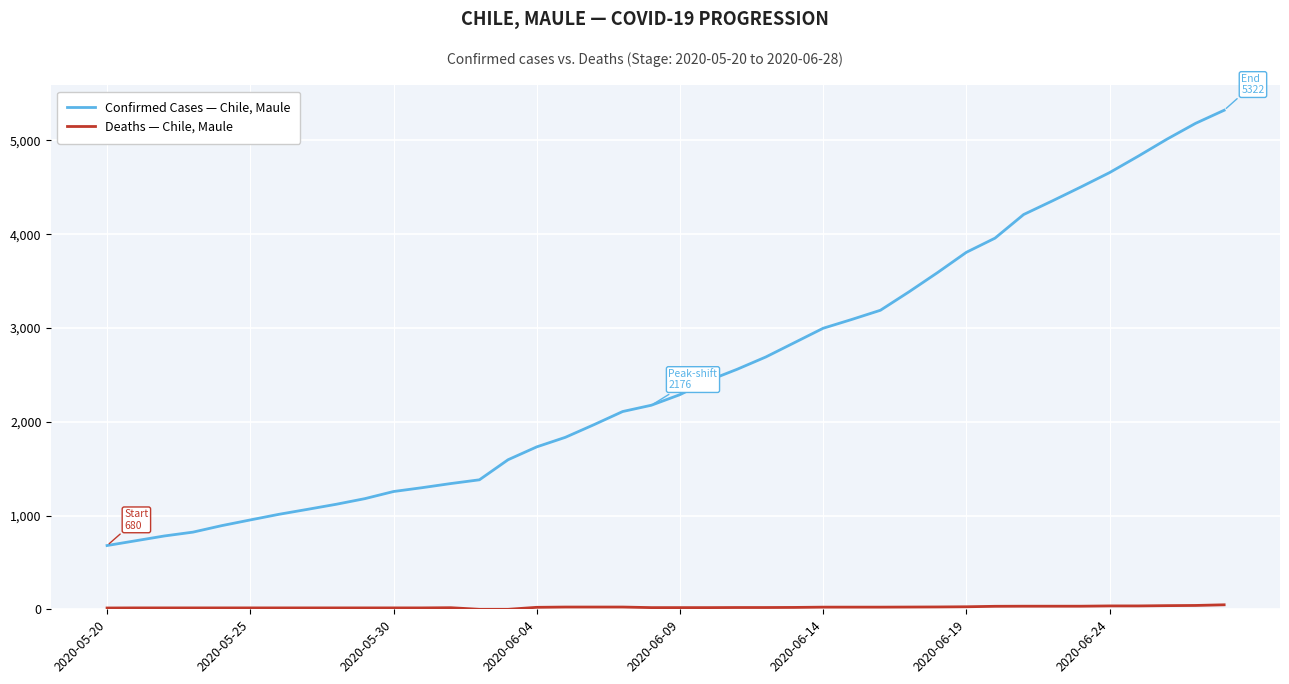

How many lines are shown in the chart?

2